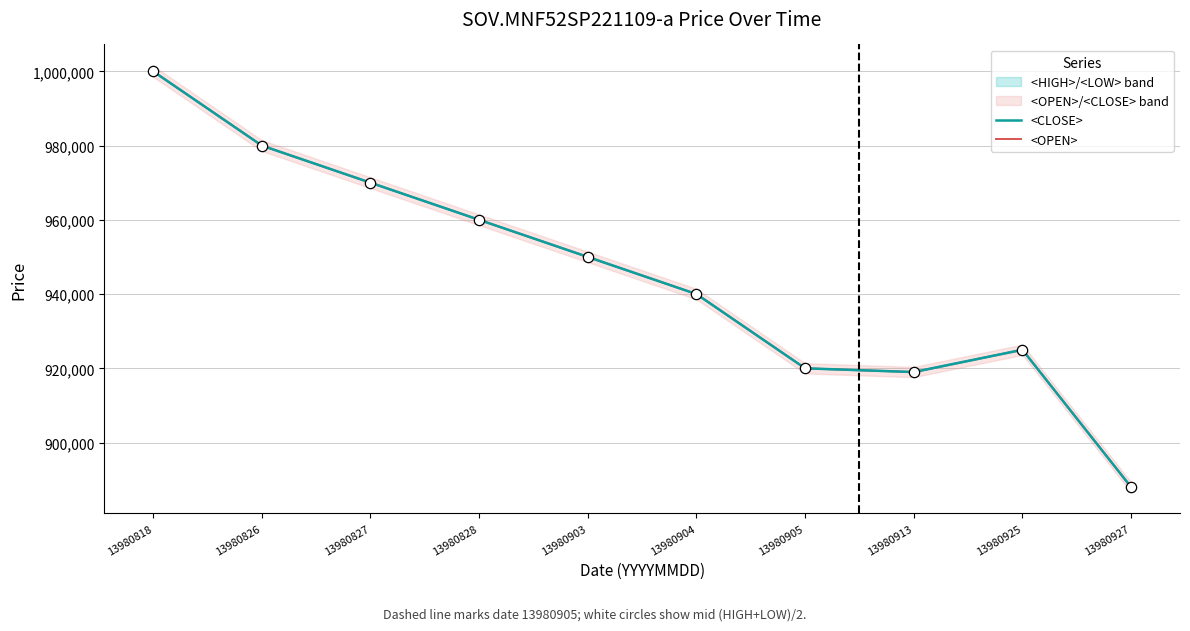

Which series has the widest spread of Y values?

<CLOSE>